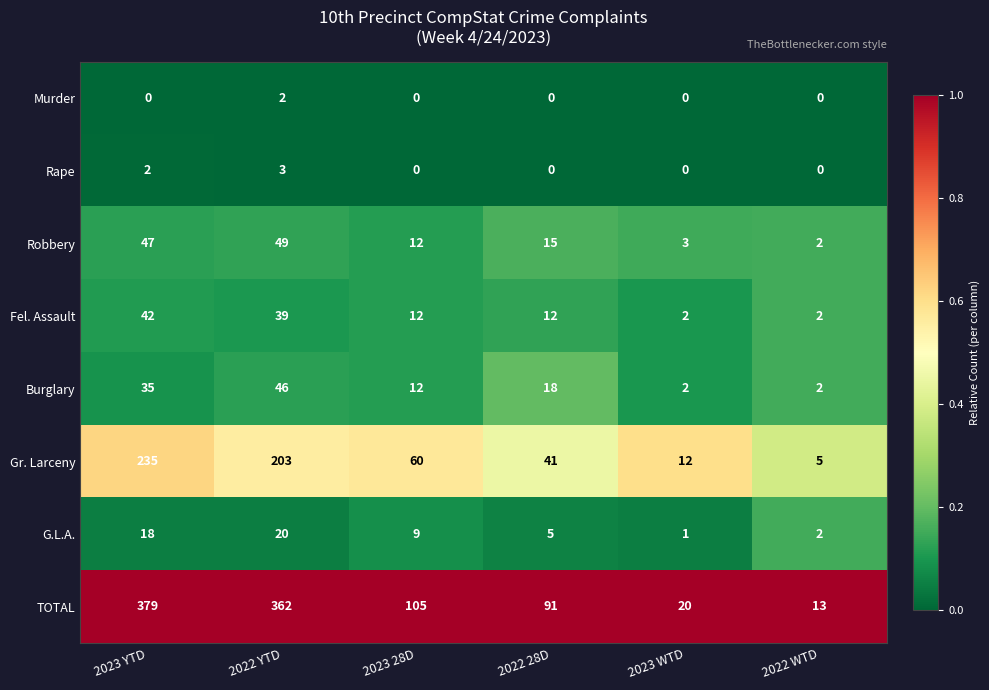

What is the difference between the maximum and minimum values in the Rape series?

3